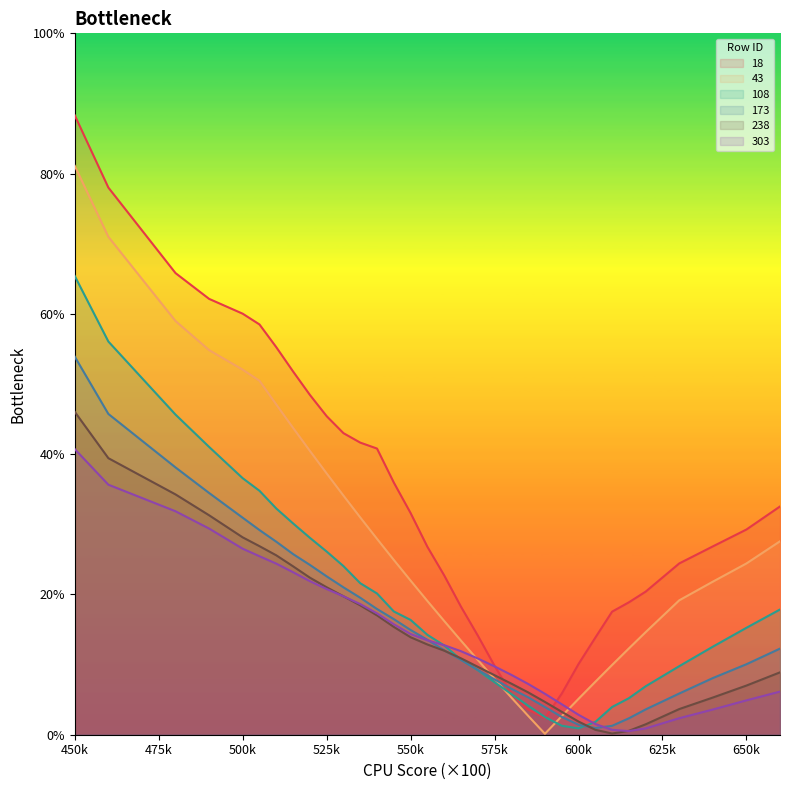

How many interior local valleys does the 303 series have?

1